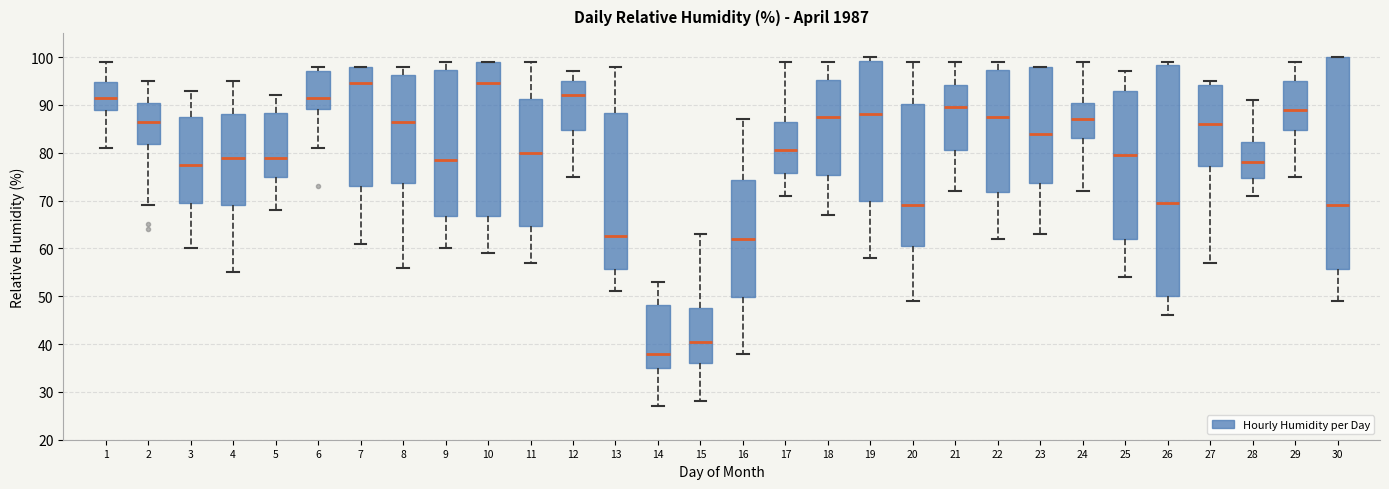

Which box is the tallest, from its lower edge to its upper edge?

26